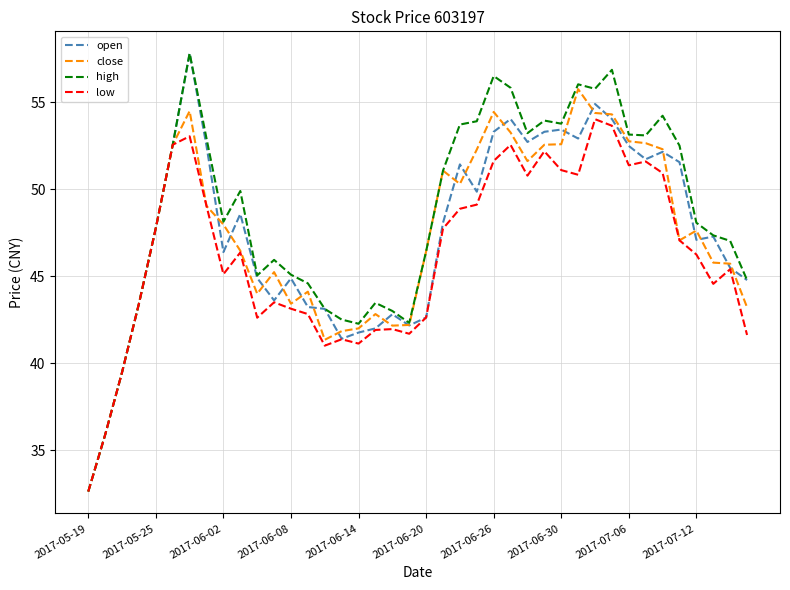

What is the minimum value for high?

32.6